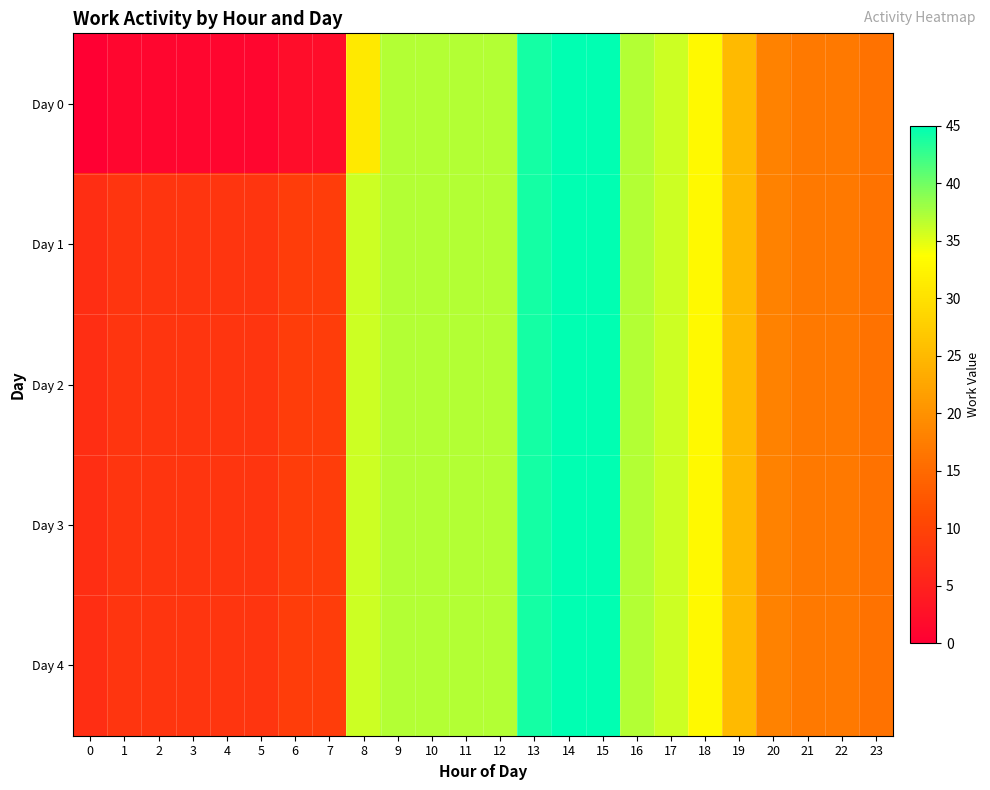

Which series changed the most between 5 and 16?

Day 0